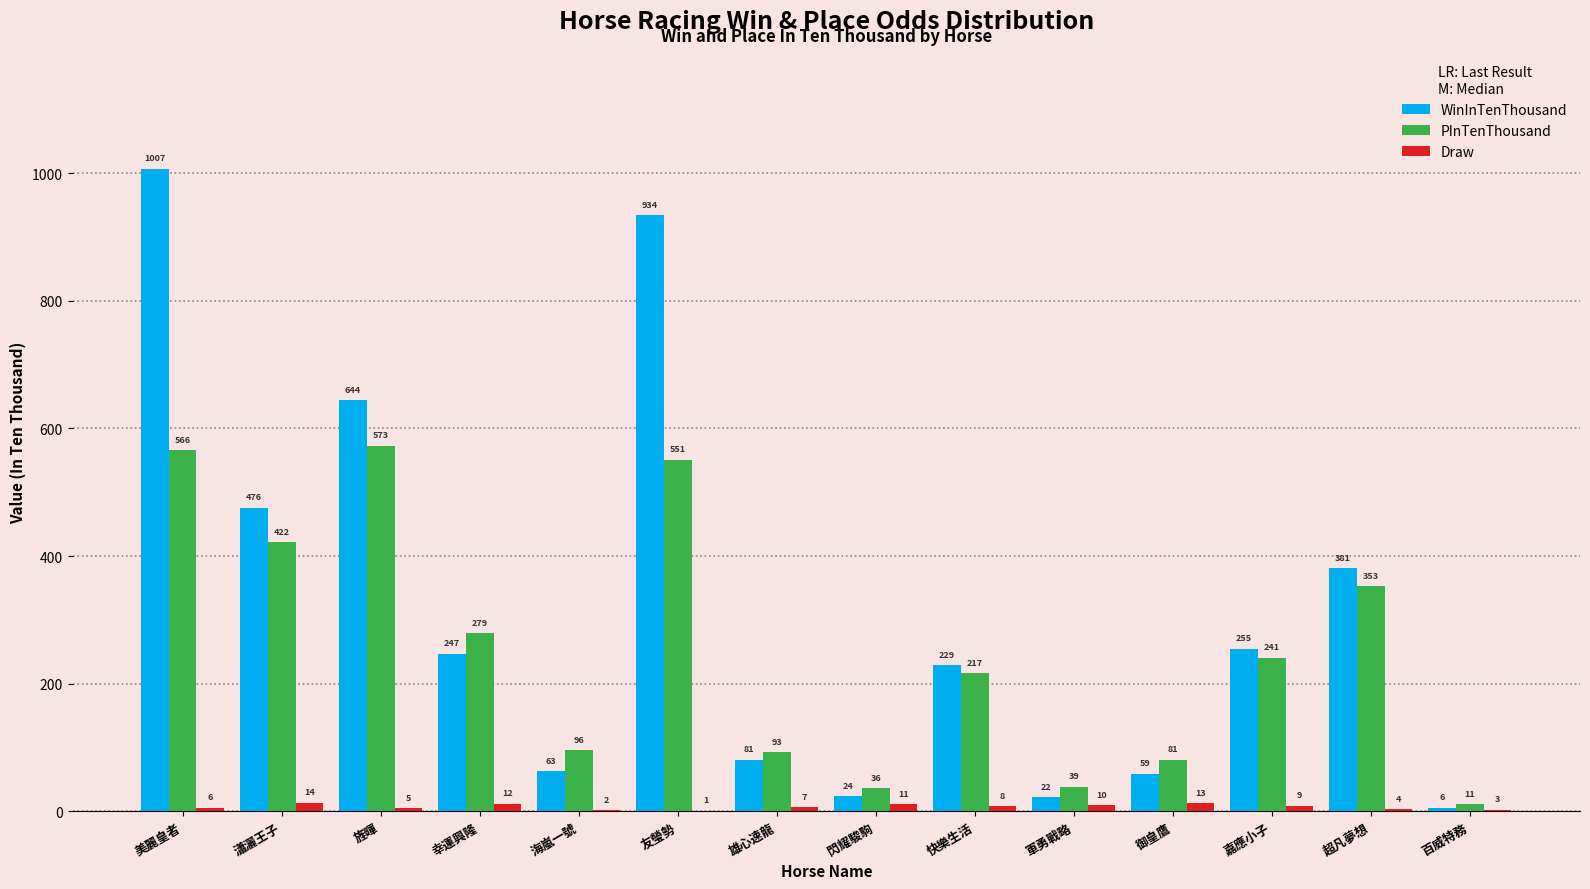

Which category has the highest value across all series?

美麗皇者